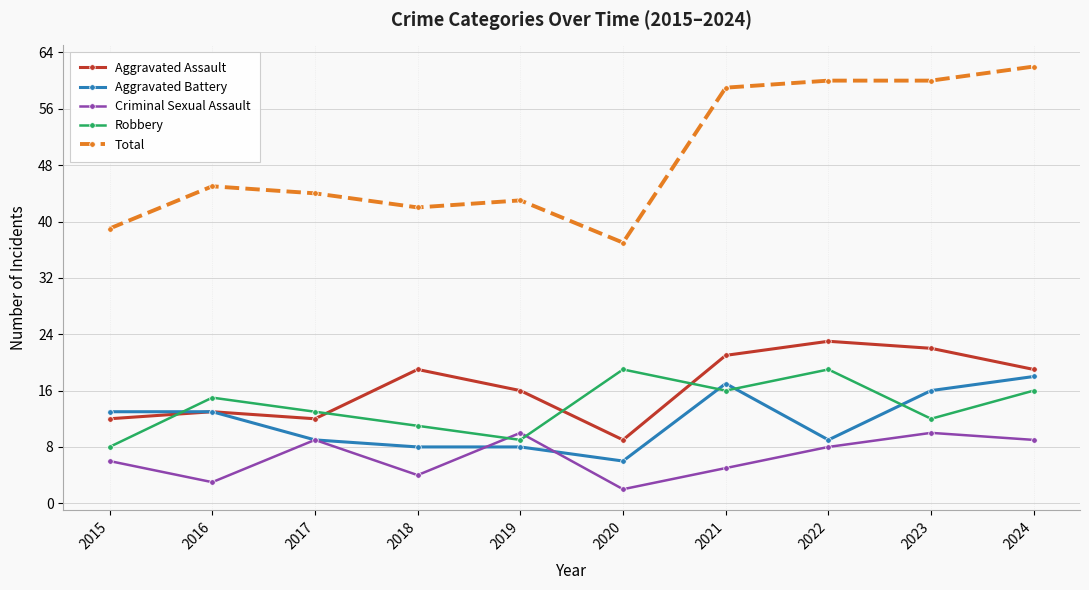

Reading right to left, list all the values displayed in this chart.

Aggravated Assault: 19	22	23	21	9	16	19	12	13	12
Aggravated Battery: 18	16	9	17	6	8	8	9	13	13
Criminal Sexual Assault: 9	10	8	5	2	10	4	9	3	6
Robbery: 16	12	19	16	19	9	11	13	15	8
Total: 62	60	60	59	37	43	42	44	45	39